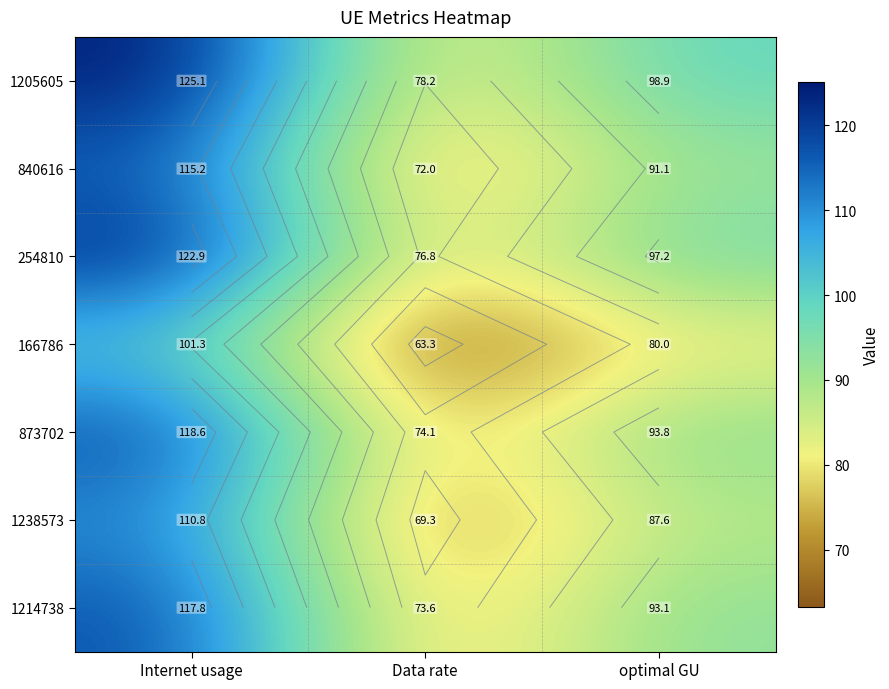

What is the difference between the highest and lowest values at Internet usage?

23.9